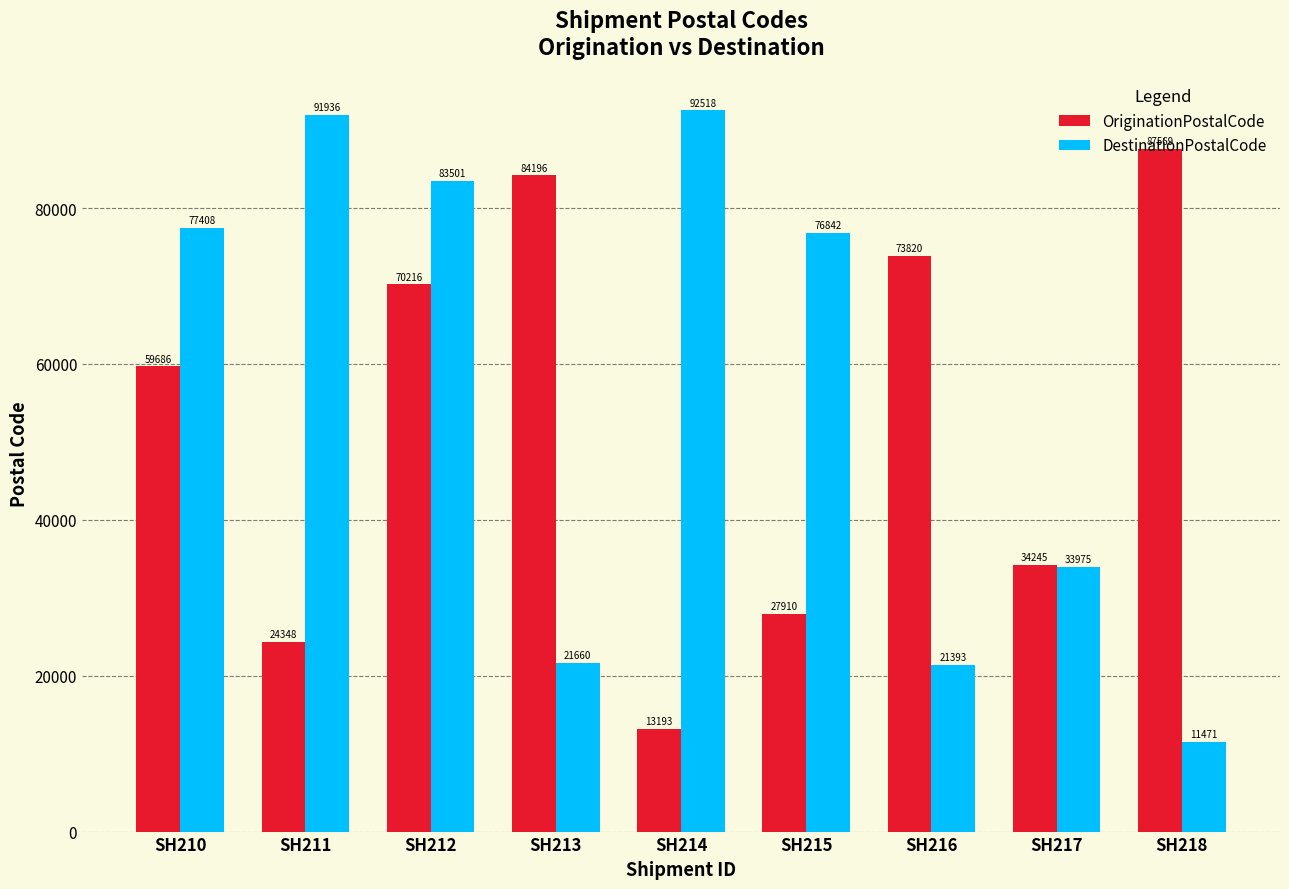

Rank the series by their average value, from lowest to highest.

OriginationPostalCode, DestinationPostalCode